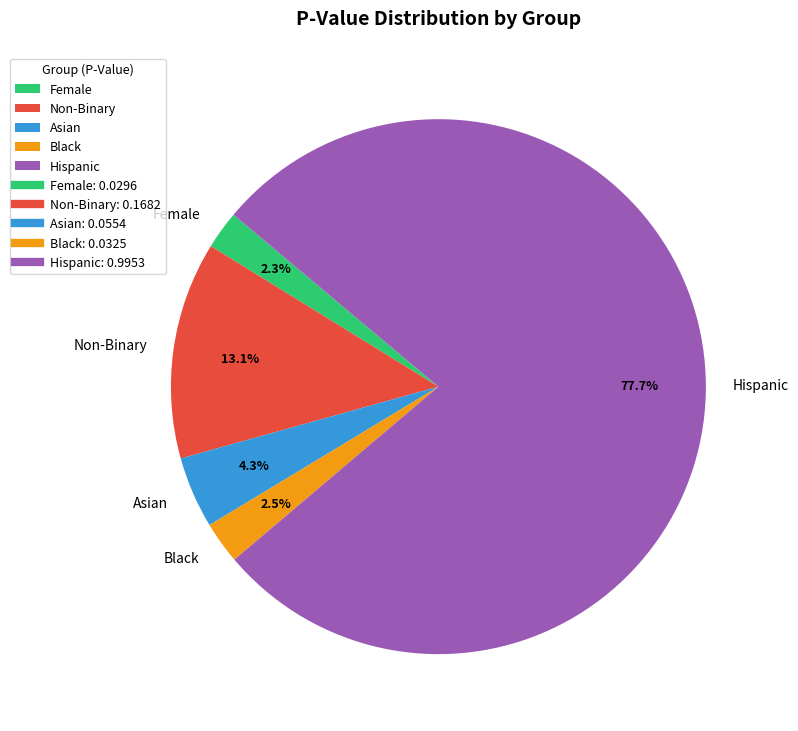

To the nearest percent, what is the combined percentage of Female and Hispanic?

80%